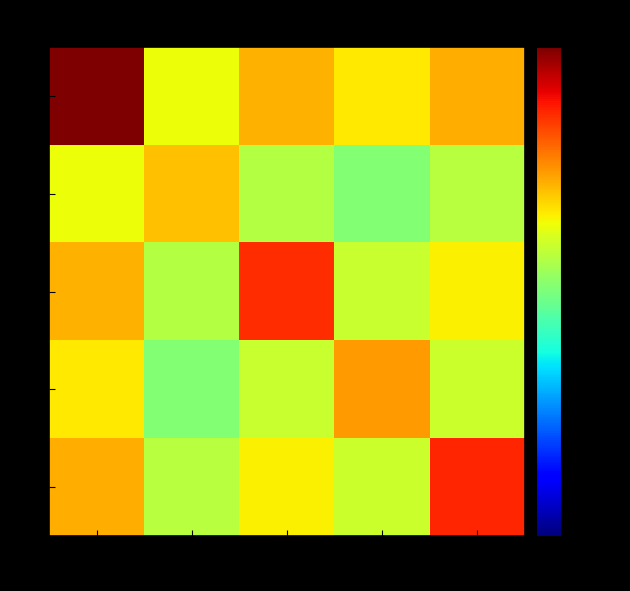

Reading left to right, transcribe all the data shown in this chart.

A: A=2310.4	B=140.2	C=267.4	D=169.8	F=276.0
B: A=140.2	B=238.1	C=80.9	D=52.4	F=84.8
C: A=267.4	B=80.9	C=785.1	D=99.0	F=159.3
D: A=169.8	B=52.4	C=99.0	D=321.3	F=102.3
F: A=276.0	B=84.8	C=159.3	D=102.3	F=843.4